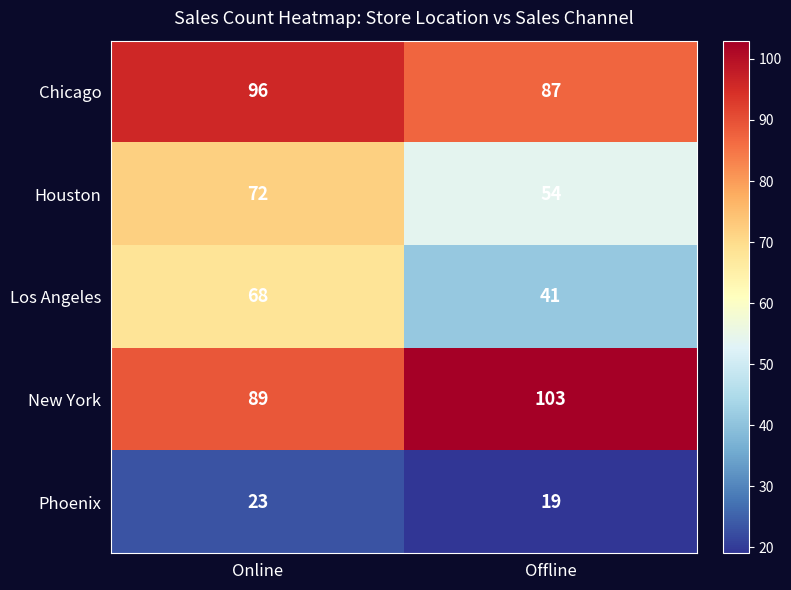

At which label is New York closest to 96?

Online